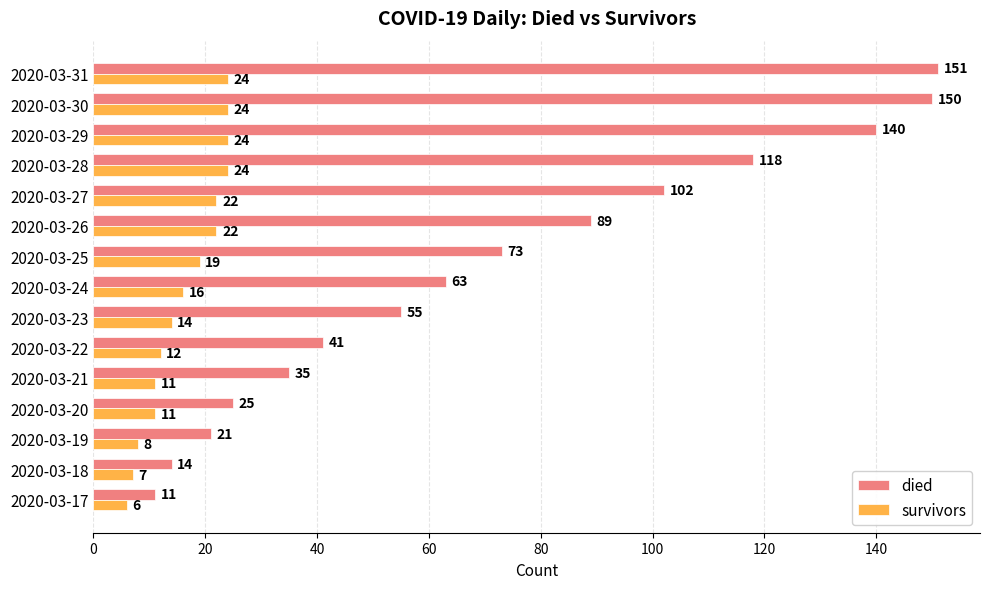

What is the average value of the survivors series?

16